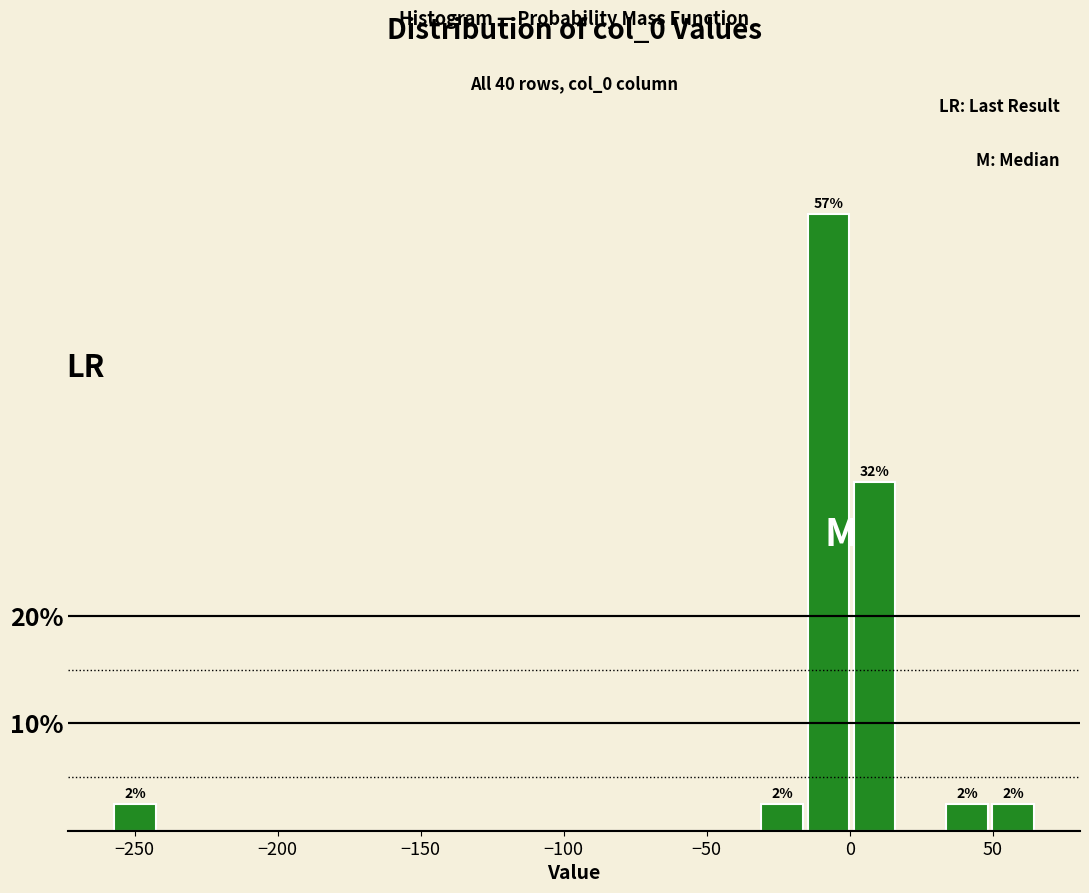

Read against the x-axis, roughly where is the centre of the tallest bar?

-5